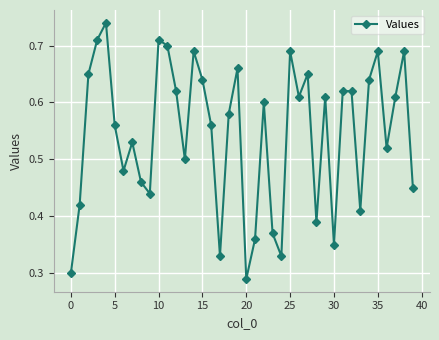

True or false: there are more than 0 points higher than both neighbors.

True